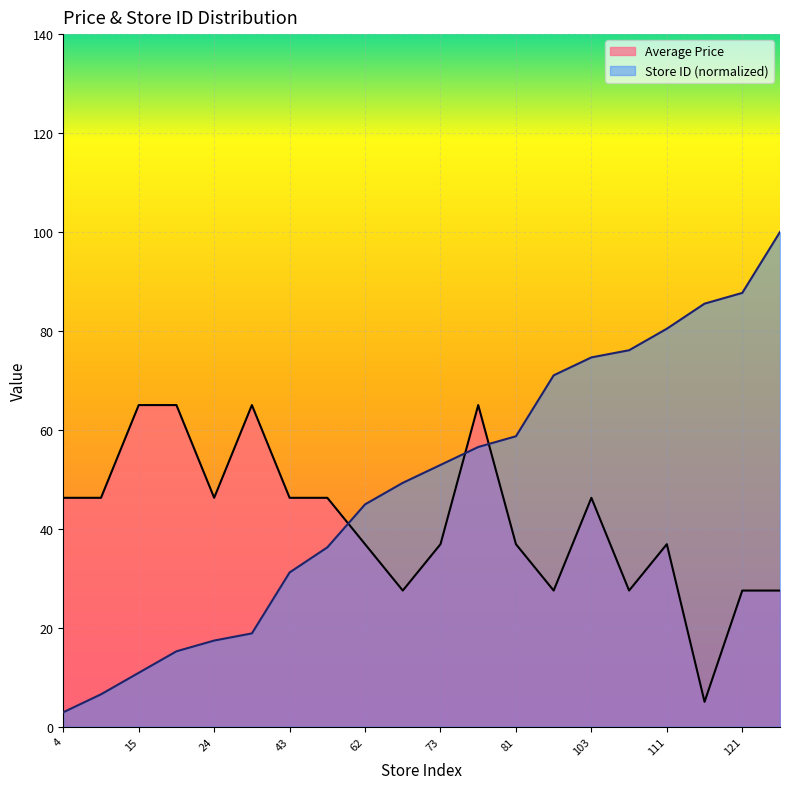

How many lines are shown in the chart?

2